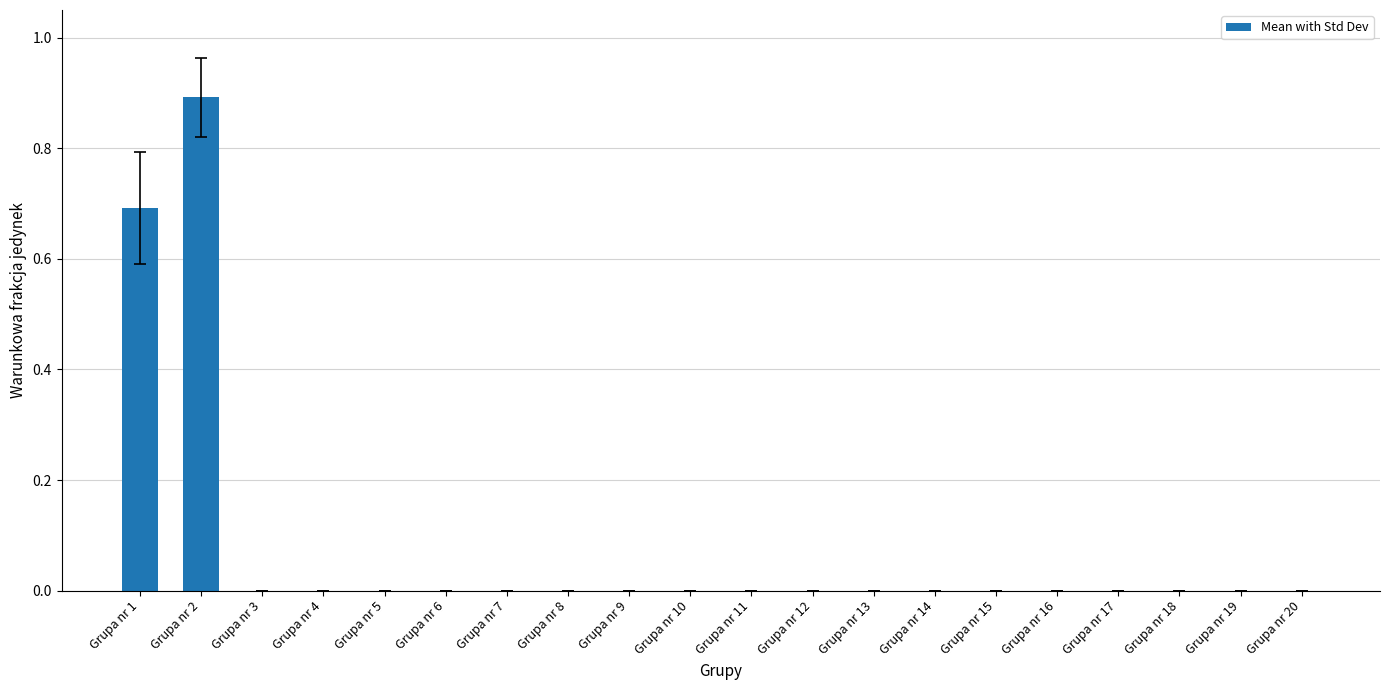

What is the average value?

0.1